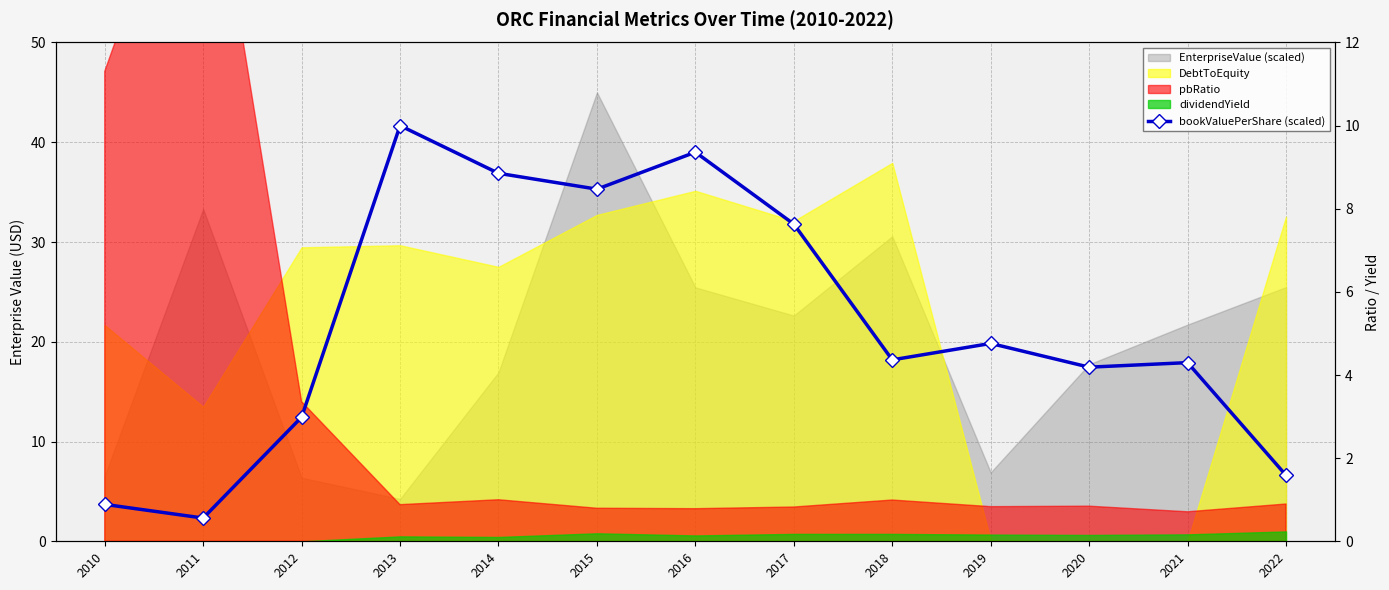

Rank the categories by value from highest to lowest.

2013, 2016, 2014, 2015, 2017, 2019, 2018, 2021, 2020, 2012, 2022, 2010, 2011